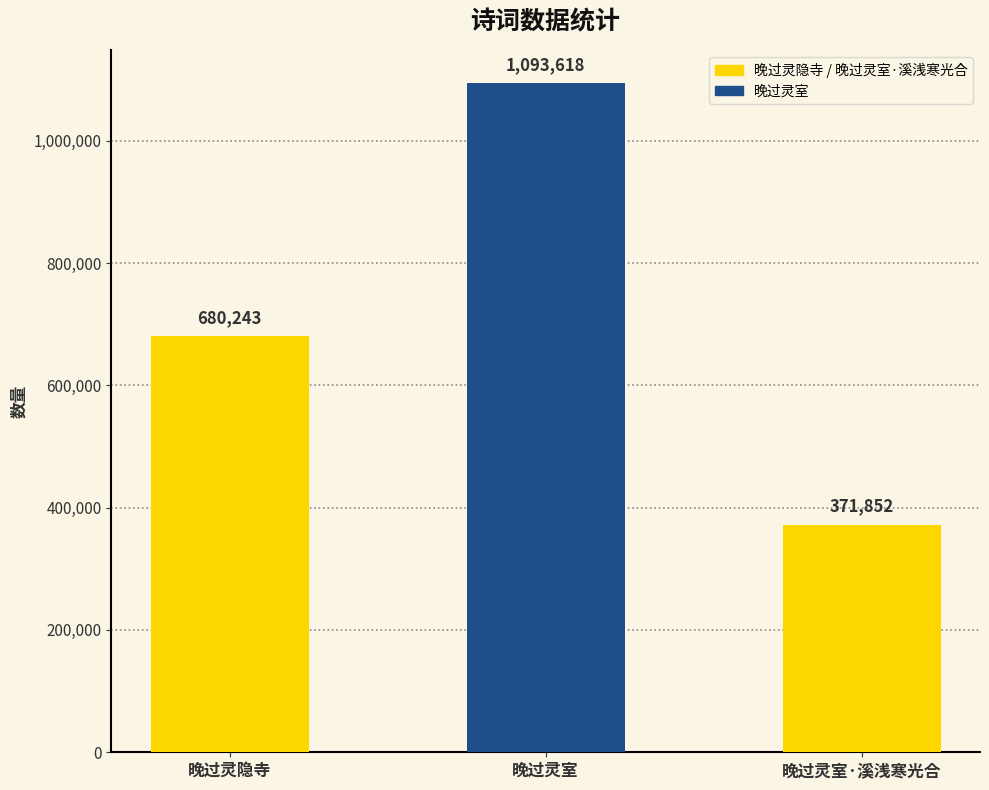

What is the average value?

715238